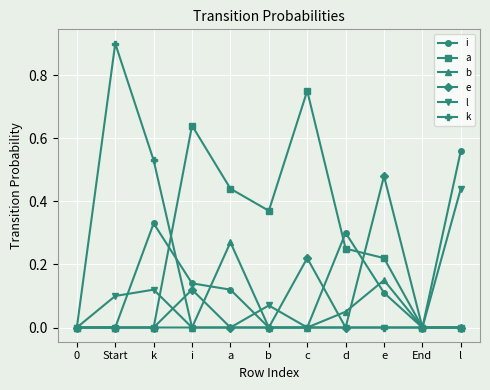

Which category has the highest value in the a series?

c